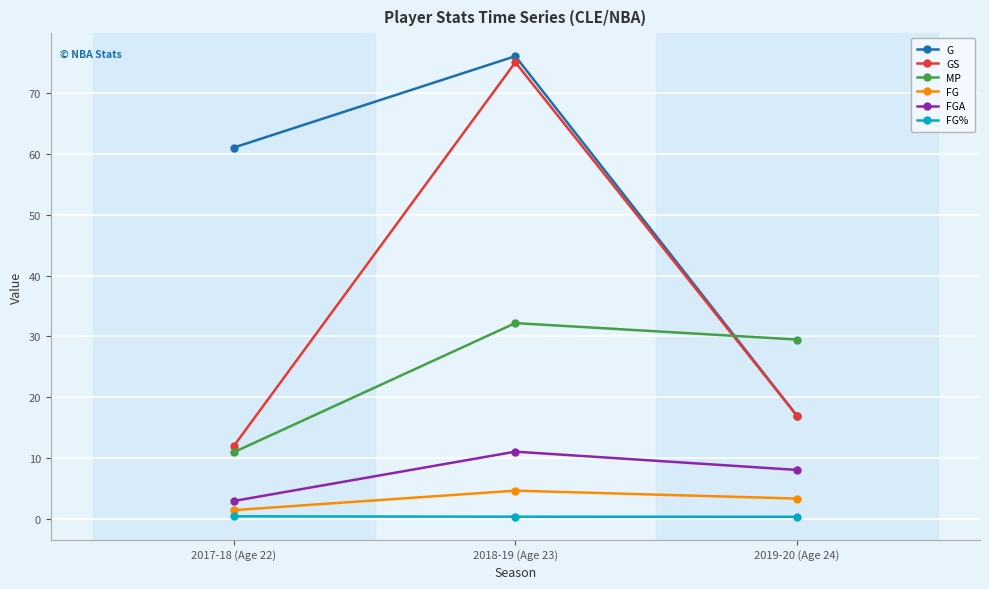

At 2017-18 (Age 22), list the series in order from smallest to largest.

FG%, FG, FGA, MP, GS, G